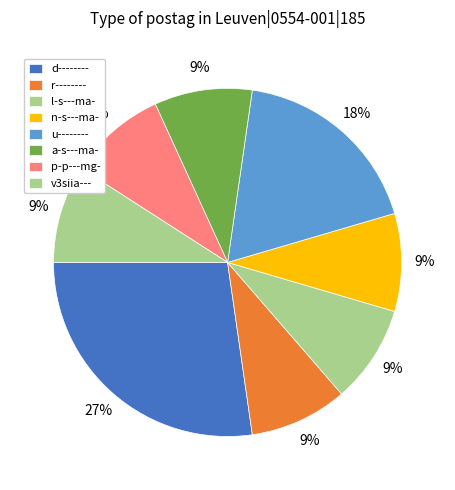

True or false: a-s---ma- accounts for 9% of the total.

True